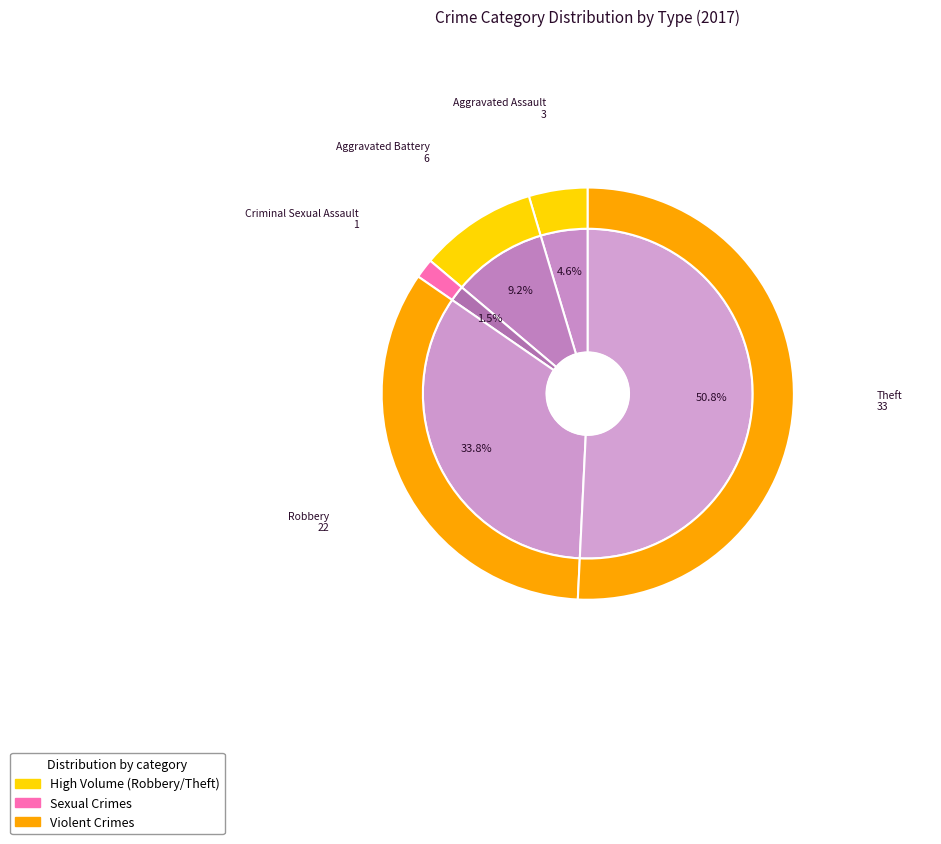

Is there a majority slice in this chart?

Yes